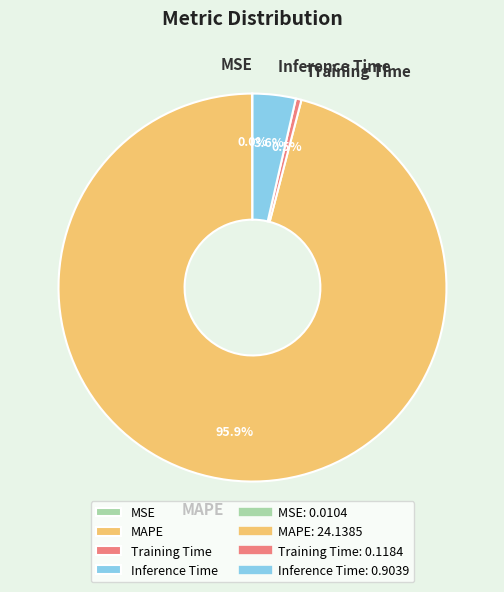

To the nearest percent, what is the average slice percentage?

25%